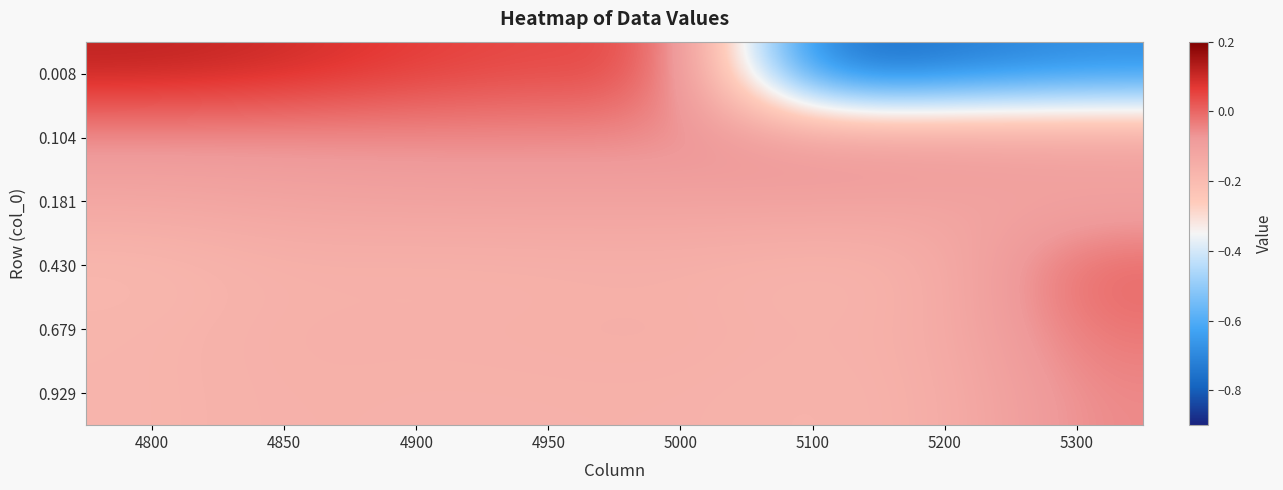

What is the difference between the highest and lowest values at 5100?

0.7